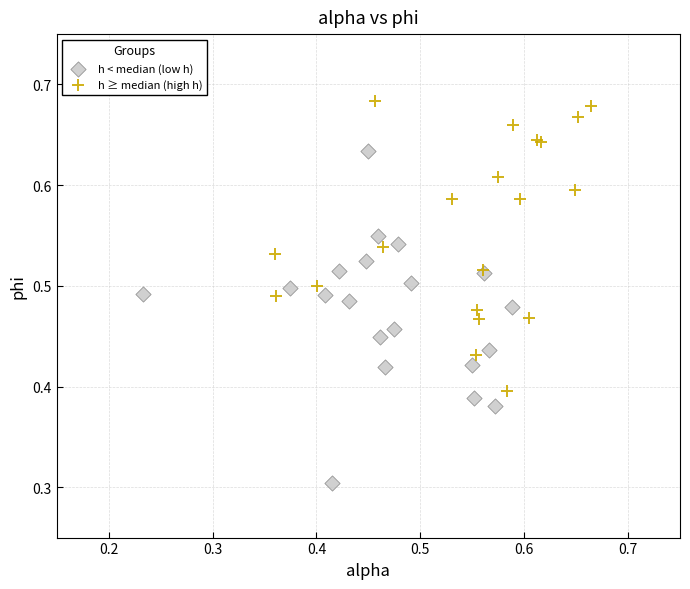

Which series contains the lowest Y value?

h < median (low h)